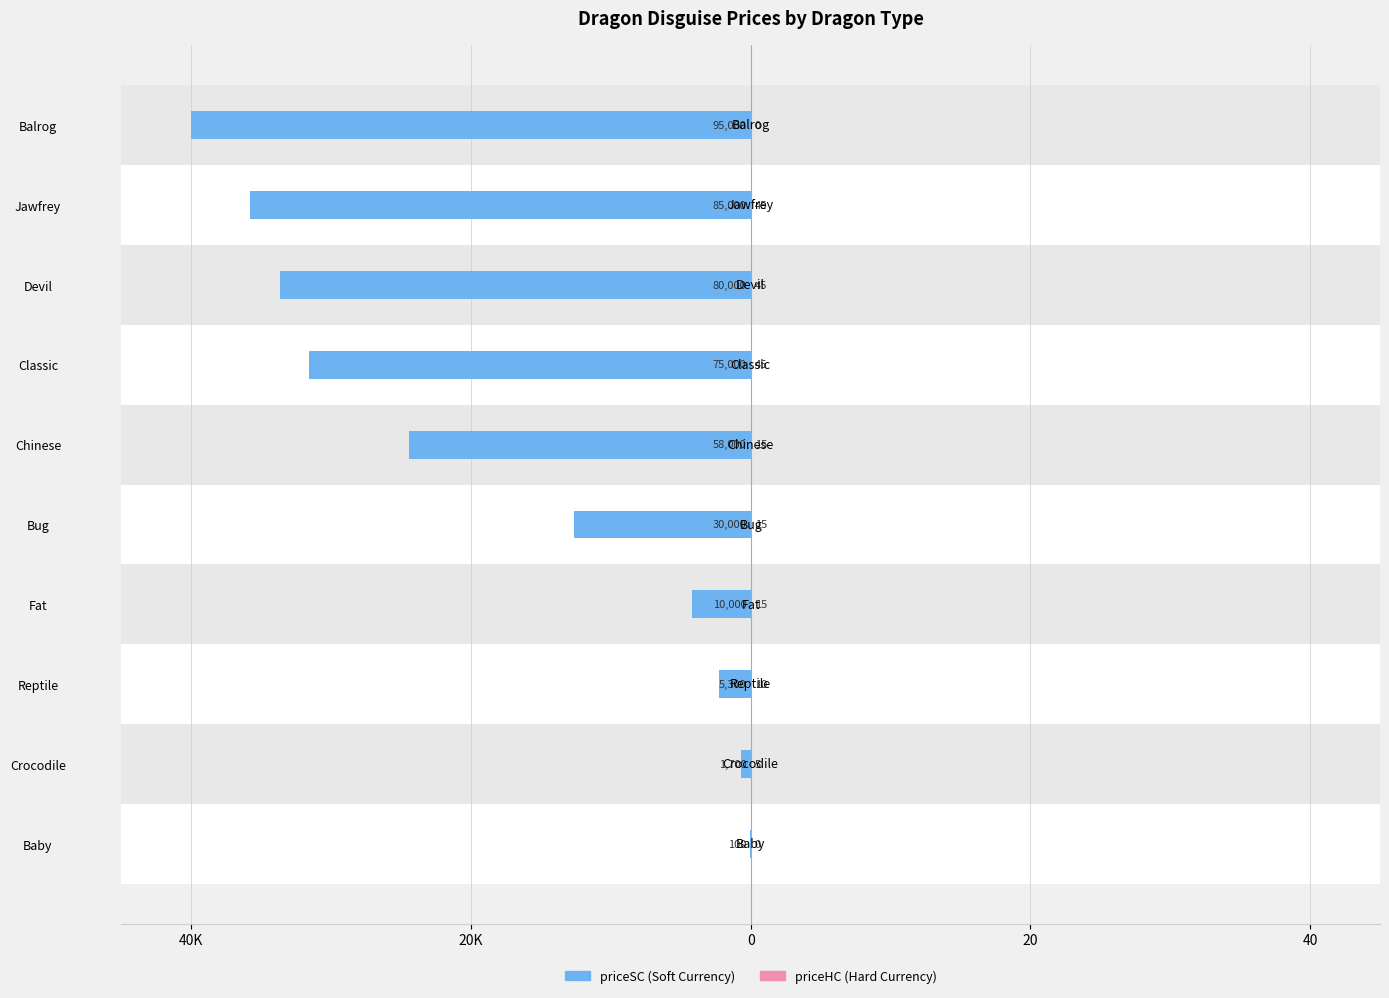

How many data points in priceHC are above 0?

8